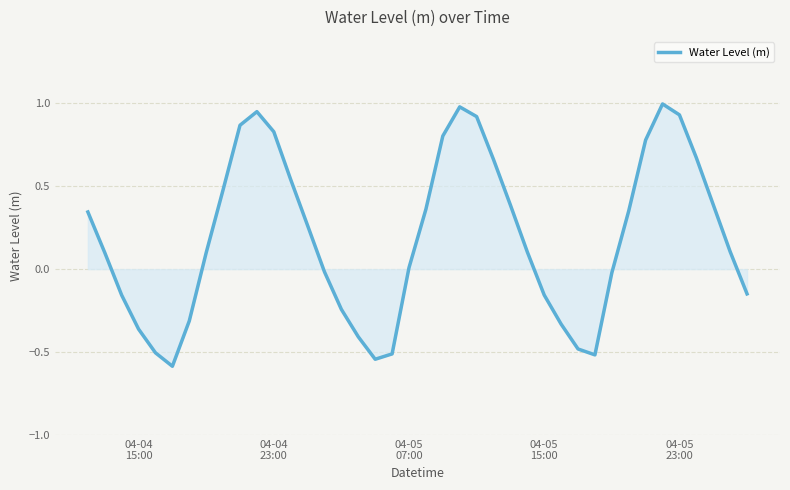

Does the chart have visible grid lines?

Yes